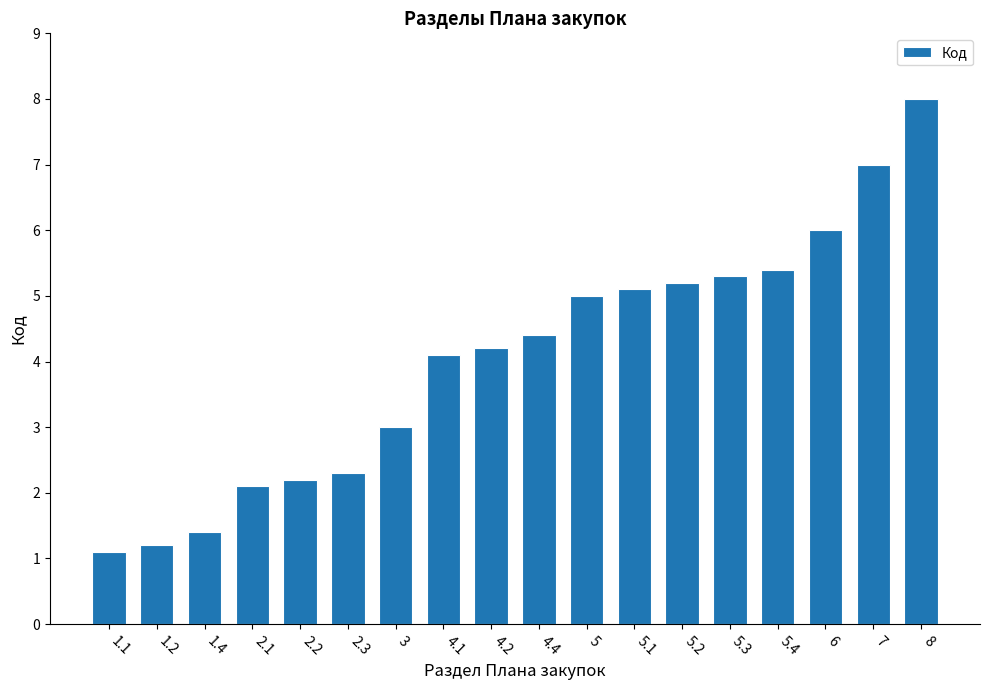

What is the difference between the second highest and minimum values?

5.9